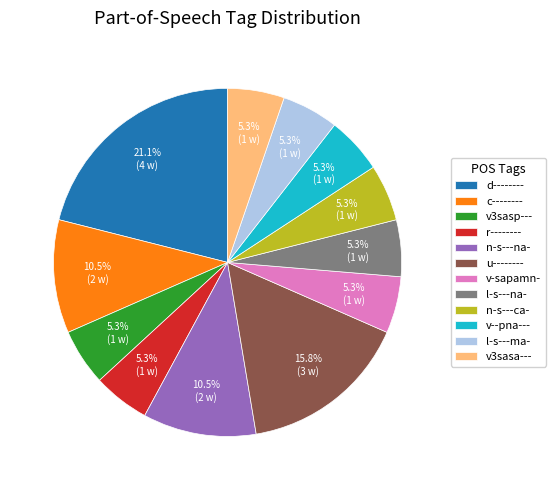

To the nearest percent, what is the average slice percentage?

8%